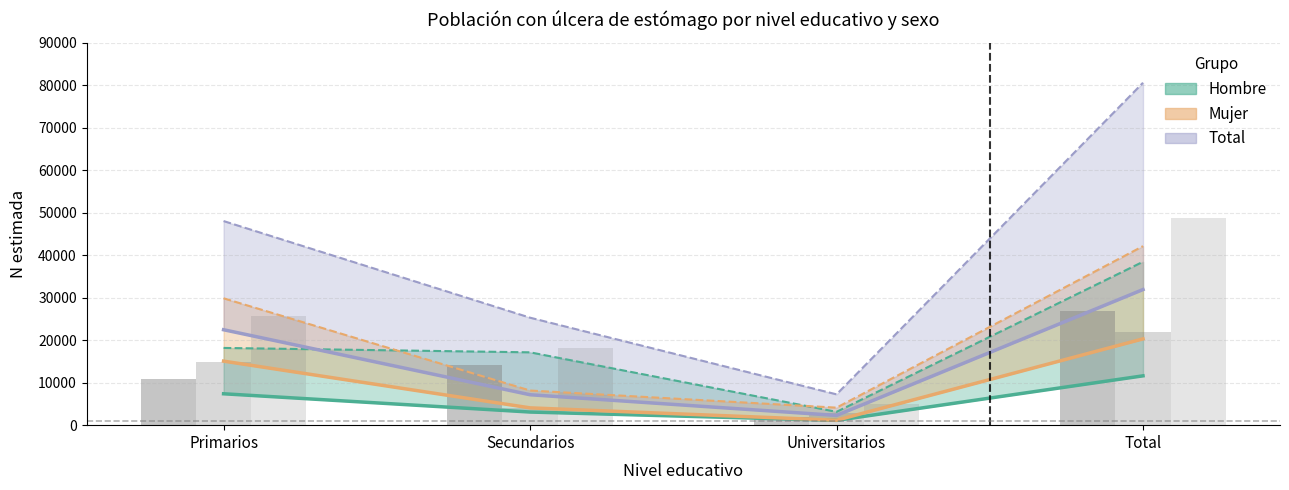

Is it true that Hombre No equals 2001 at Universitarios?

True